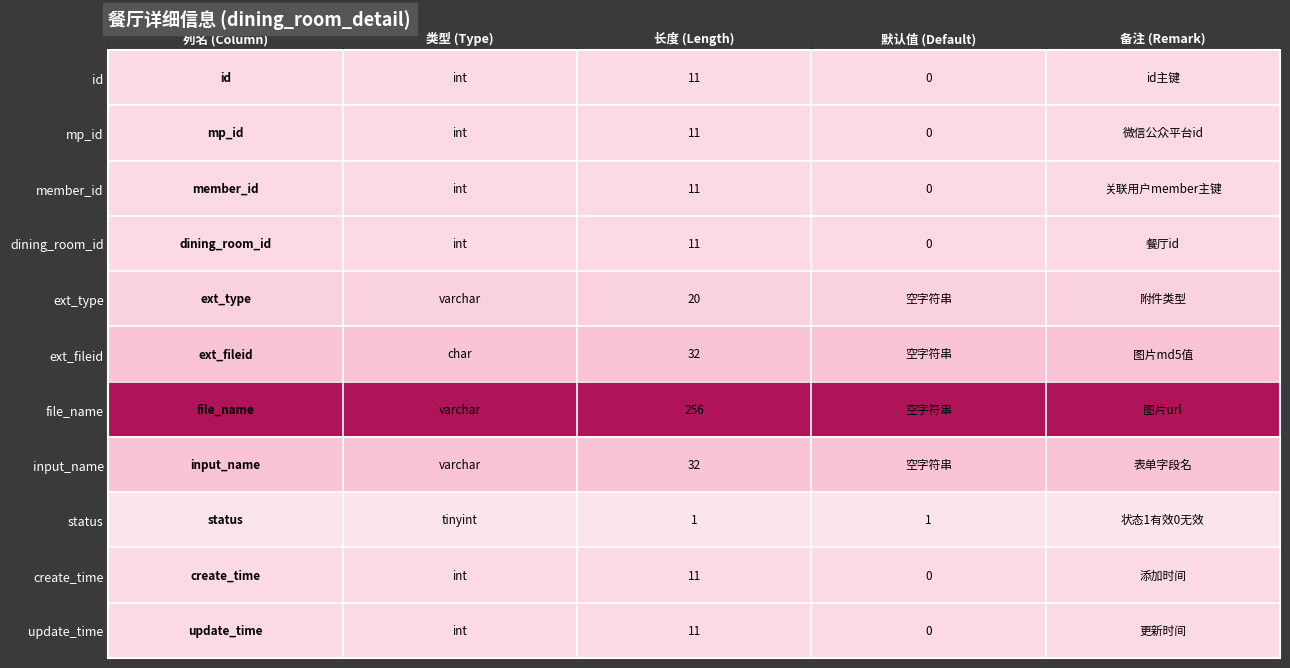

What is the difference between the highest and lowest values at 长度 (Length)?

255